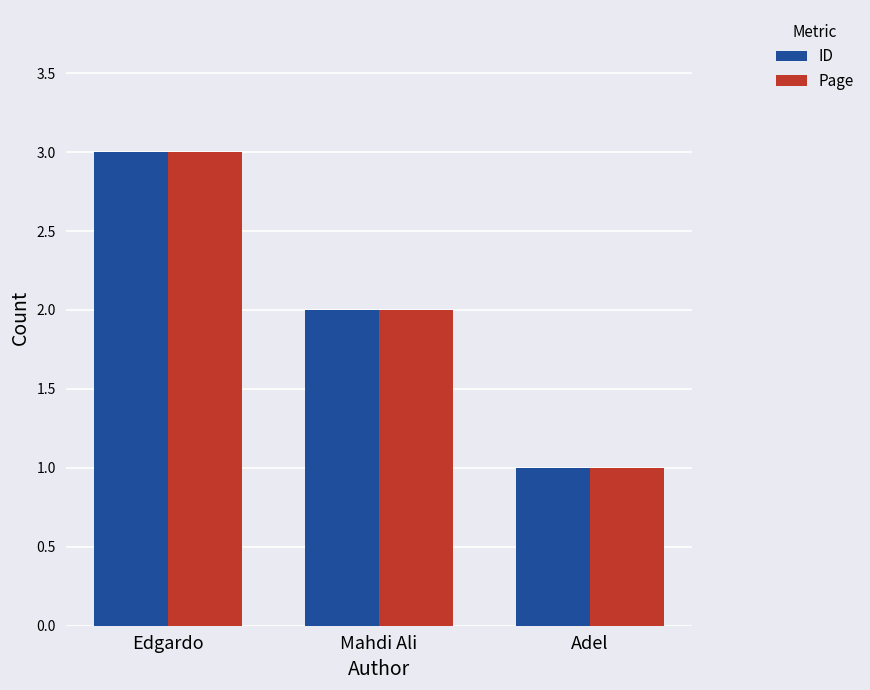

Rank the categories by Page value from highest to lowest.

Edgardo, Mahdi Ali, Adel